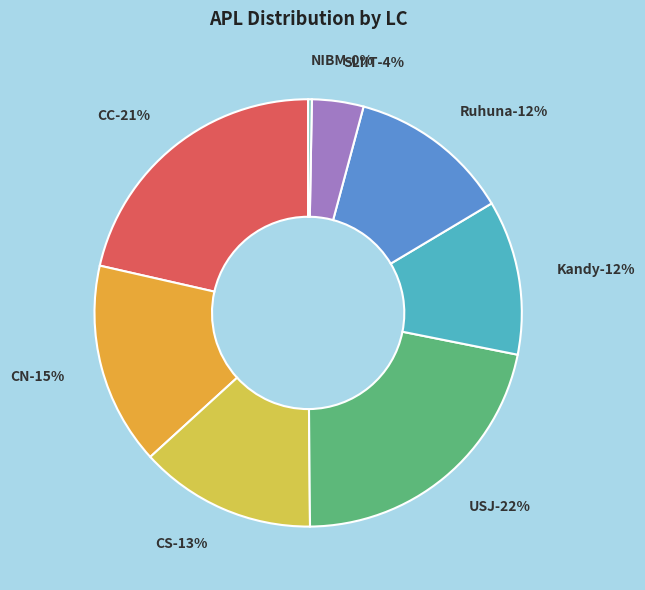

Which slice is the largest?

USJ